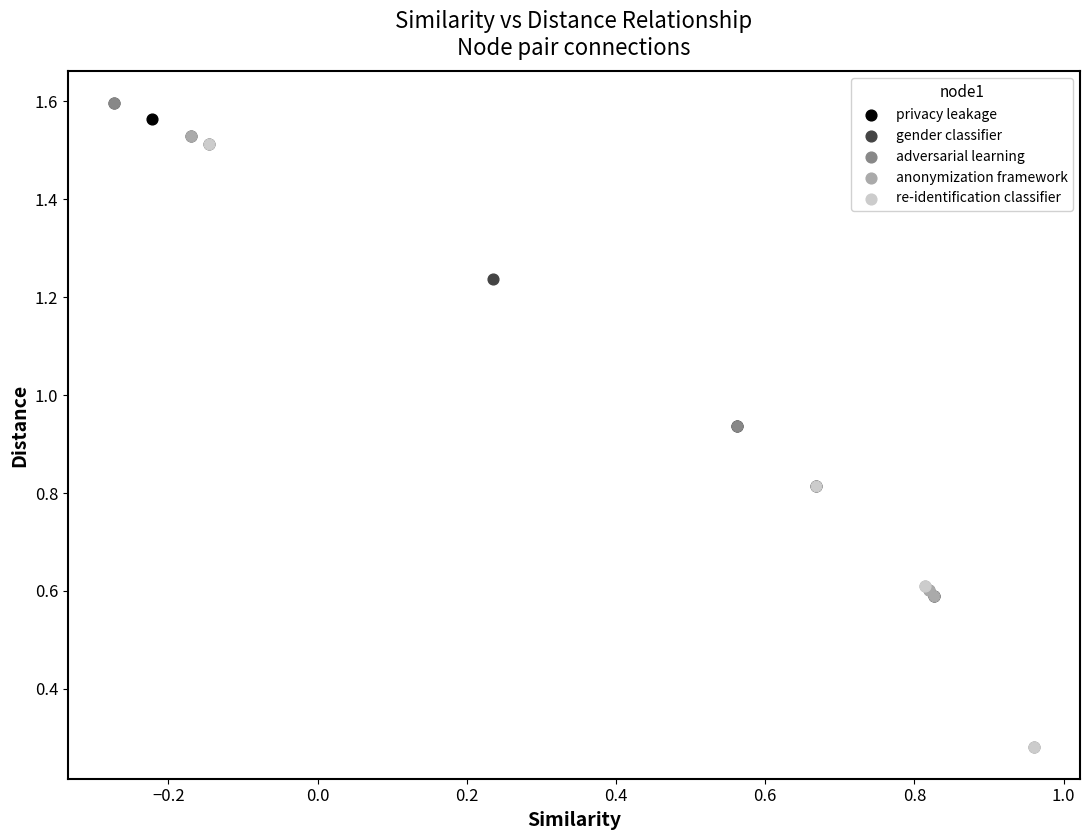

Which series has the widest spread of Y values?

adversarial learning